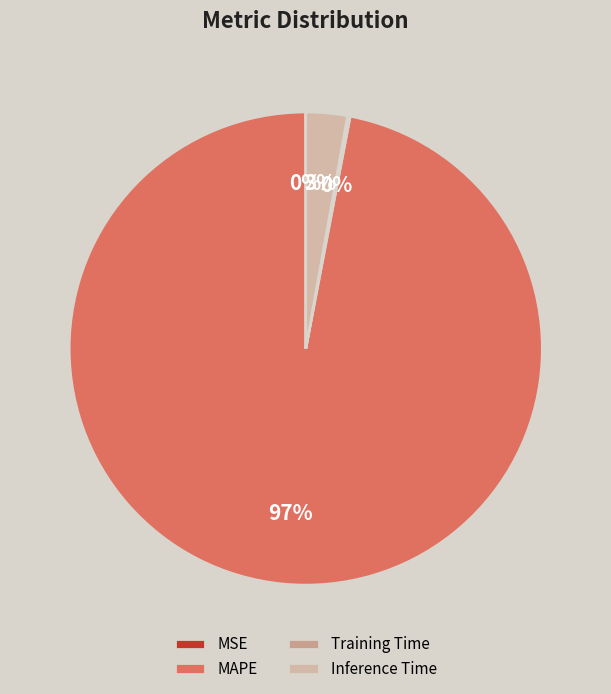

Does MSE represent more than half of the total?

No